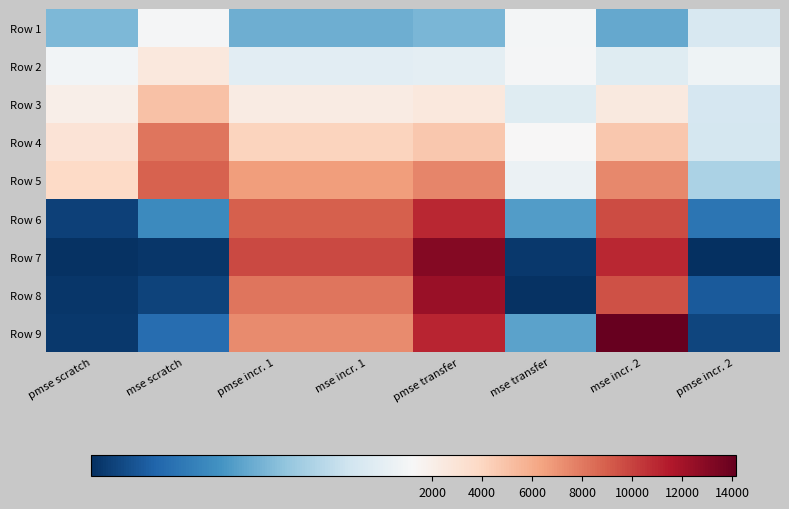

Which has a higher value, pmse transfer or pmse incr. 2?

pmse incr. 2